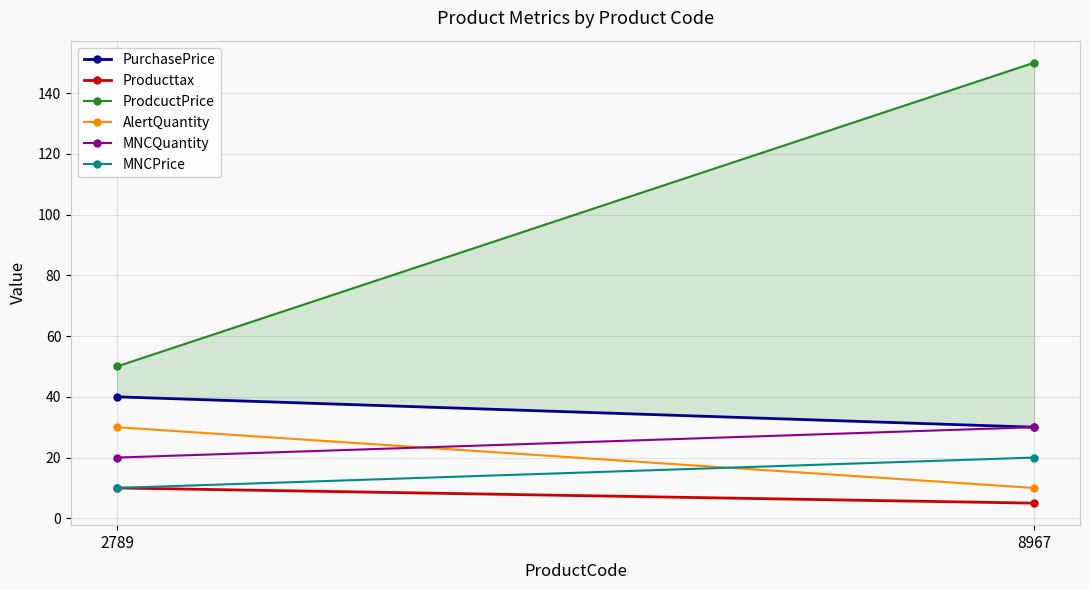

What is the minimum value for PurchasePrice?

30